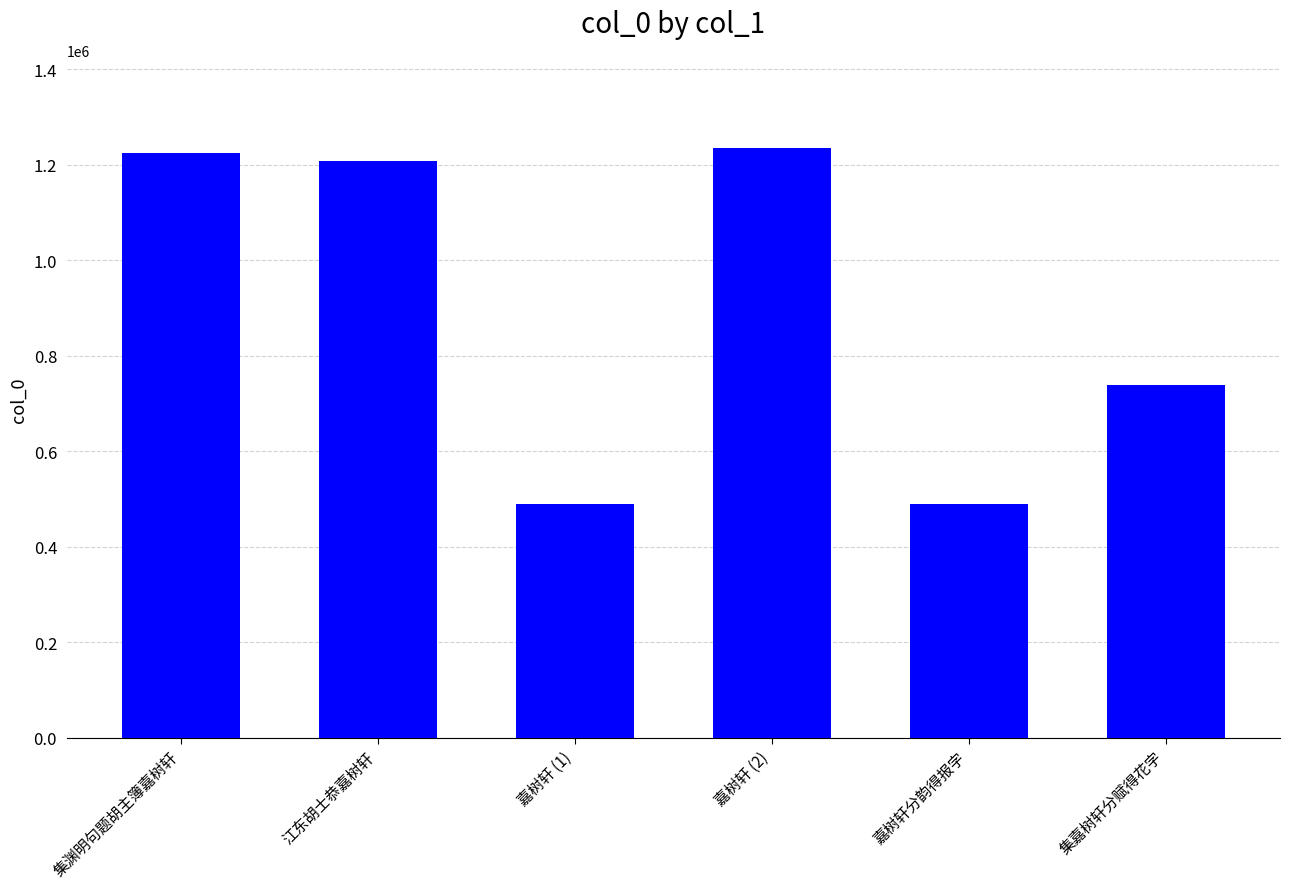

What is the maximum value shown in the chart?

1234684